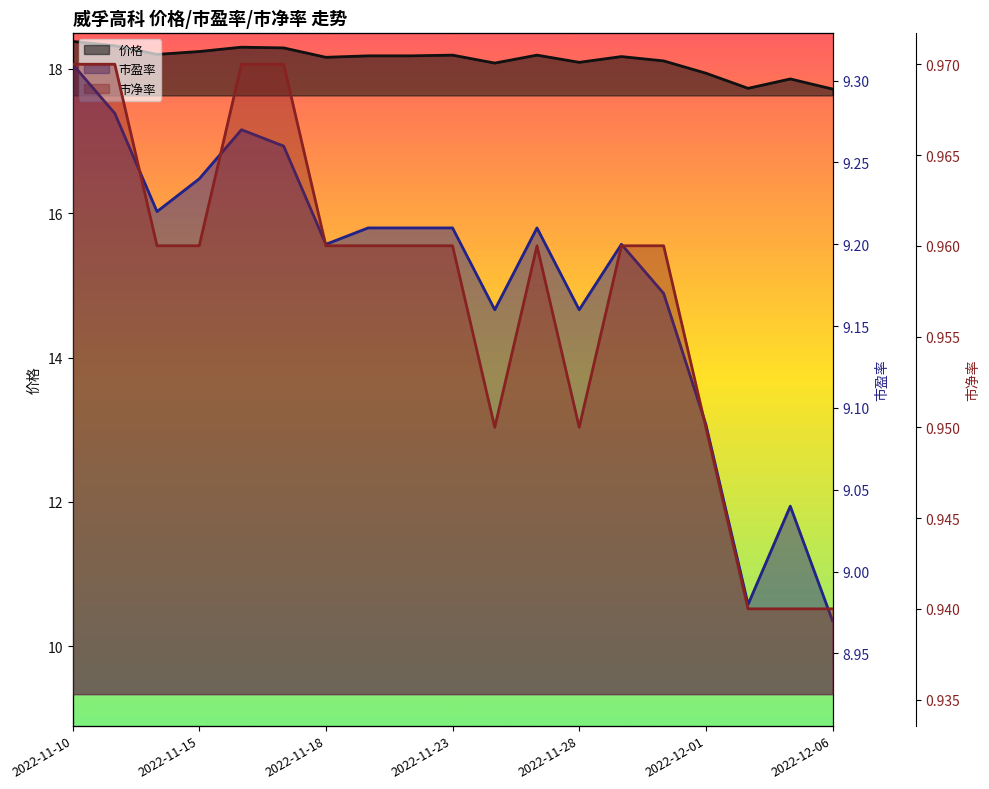

Reading right to left, extract all data points from this chart.

价格 line: 17.7	17.9	17.7	17.9	18.1	18.2	18.1	18.2	18.1	18.2	18.2	18.2	18.2	18.3	18.3	18.2	18.2	18.3	18.4
市盈率 line: 9.0	9.0	9.0	9.1	9.2	9.2	9.2	9.2	9.2	9.2	9.2	9.2	9.2	9.3	9.3	9.2	9.2	9.3	9.3
市净率 line: 0.9	0.9	0.9	0.9	1.0	1.0	0.9	1.0	0.9	1.0	1.0	1.0	1.0	1.0	1.0	1.0	1.0	1.0	1.0